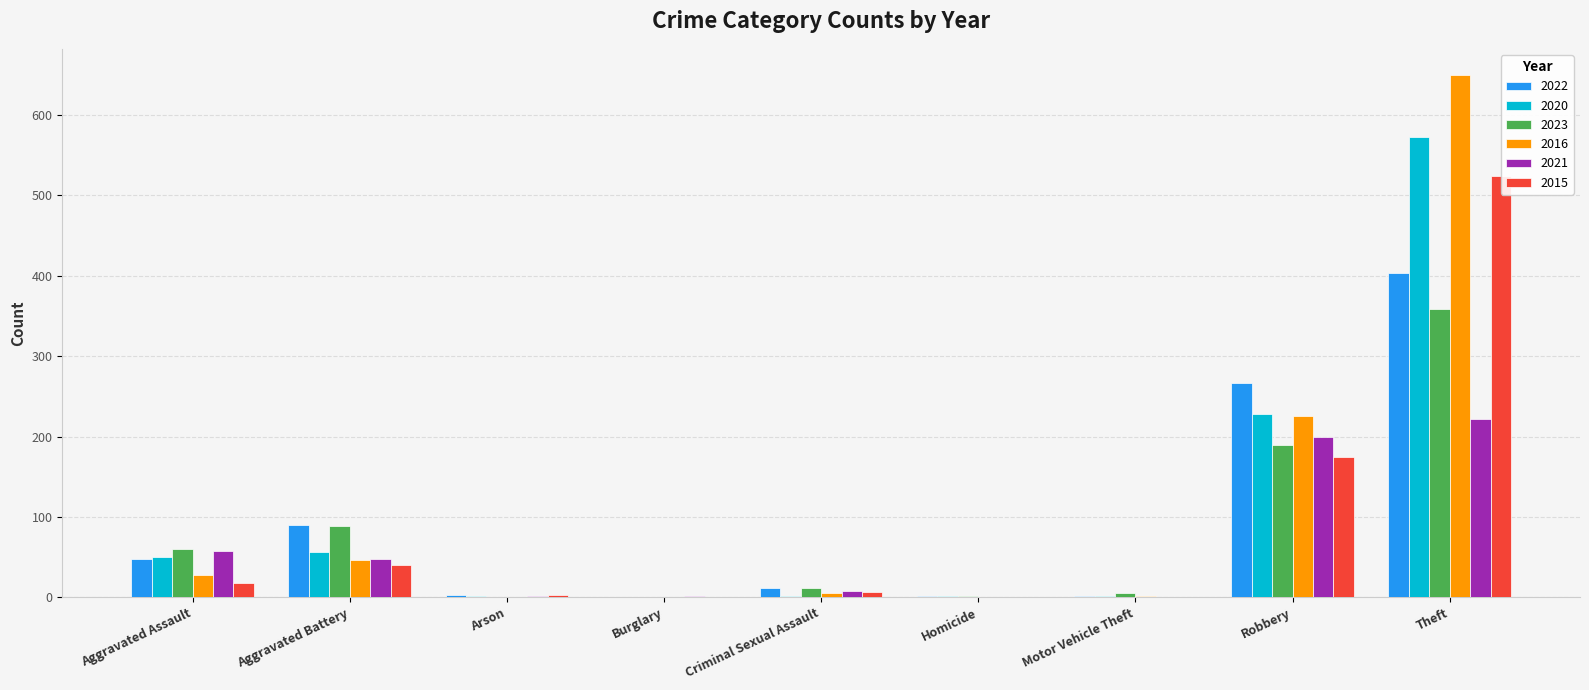

At which label is 2016 closest to 325?

Robbery